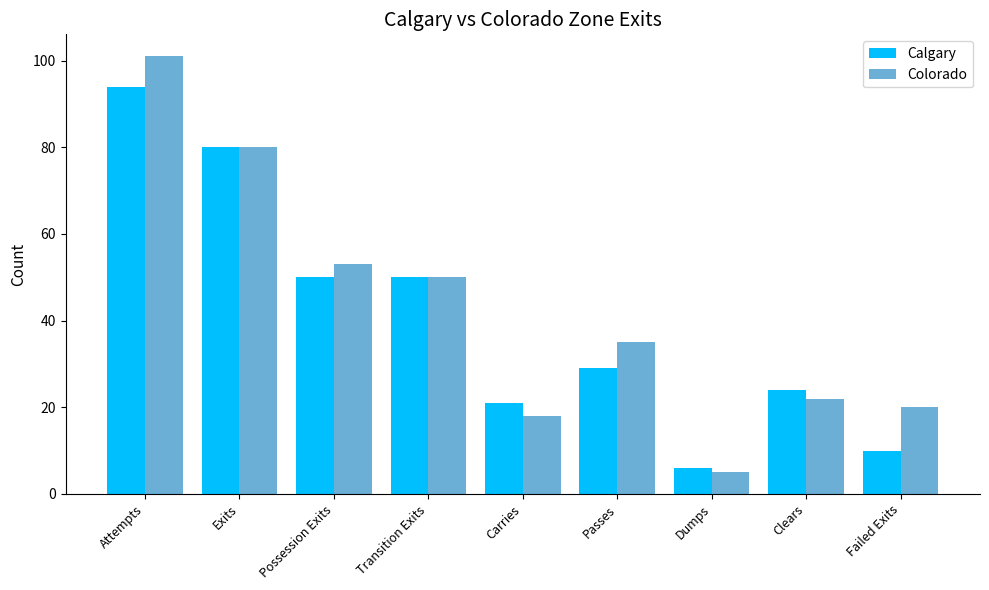

At which category is the sum across all series the highest?

Attempts